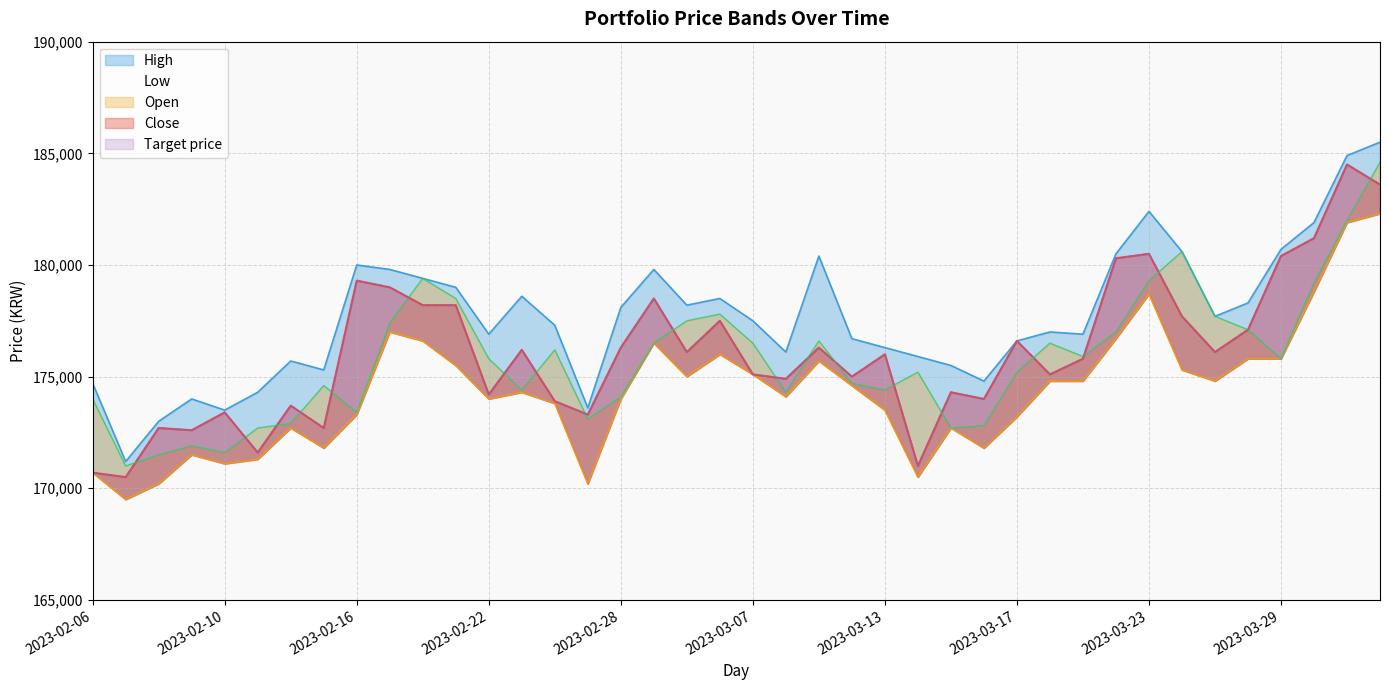

True or false: Target price and Open cross at least once.

True